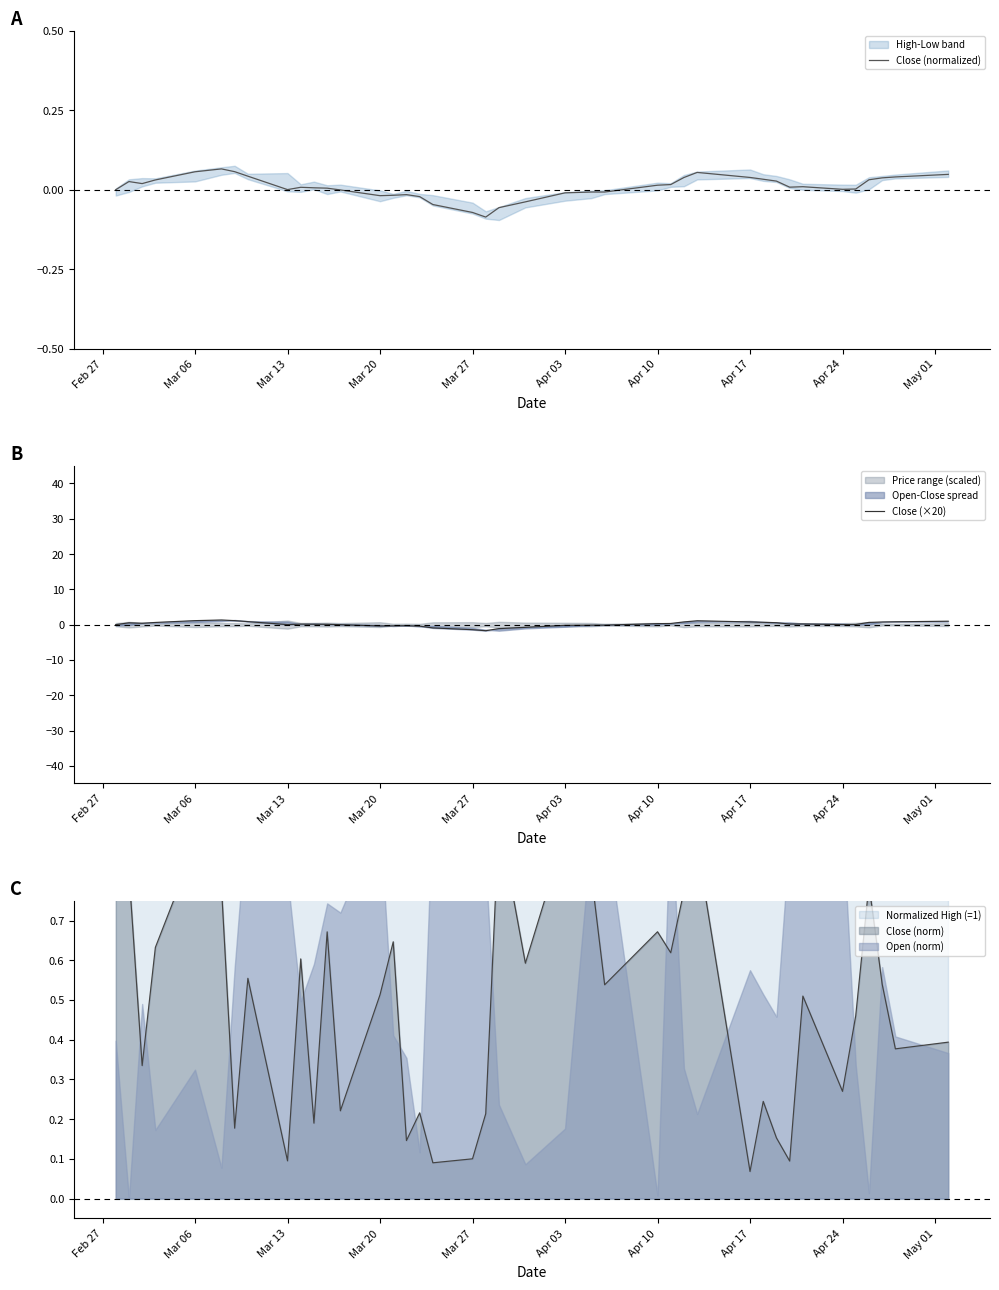

What is the spread (max minus min) of values at Apr 10?

1.1